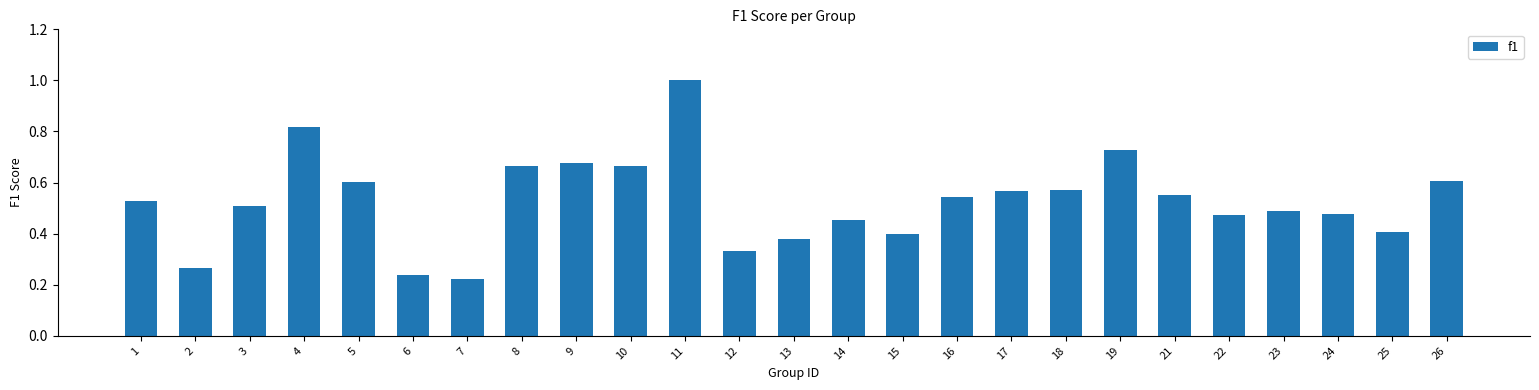

The value at 21 is 0.3. True or false?

False